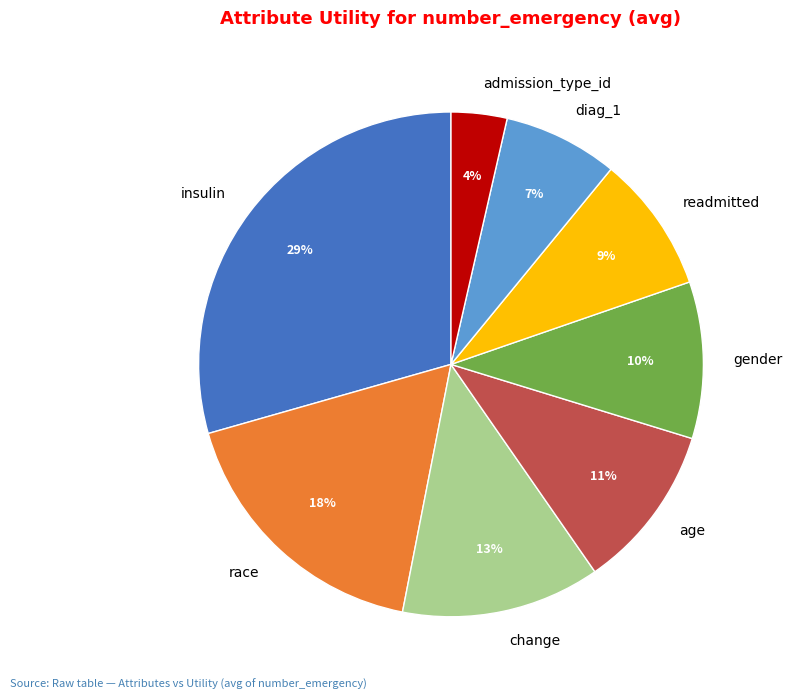

The diag_1 slice represents 1% of the pie. True or false?

False